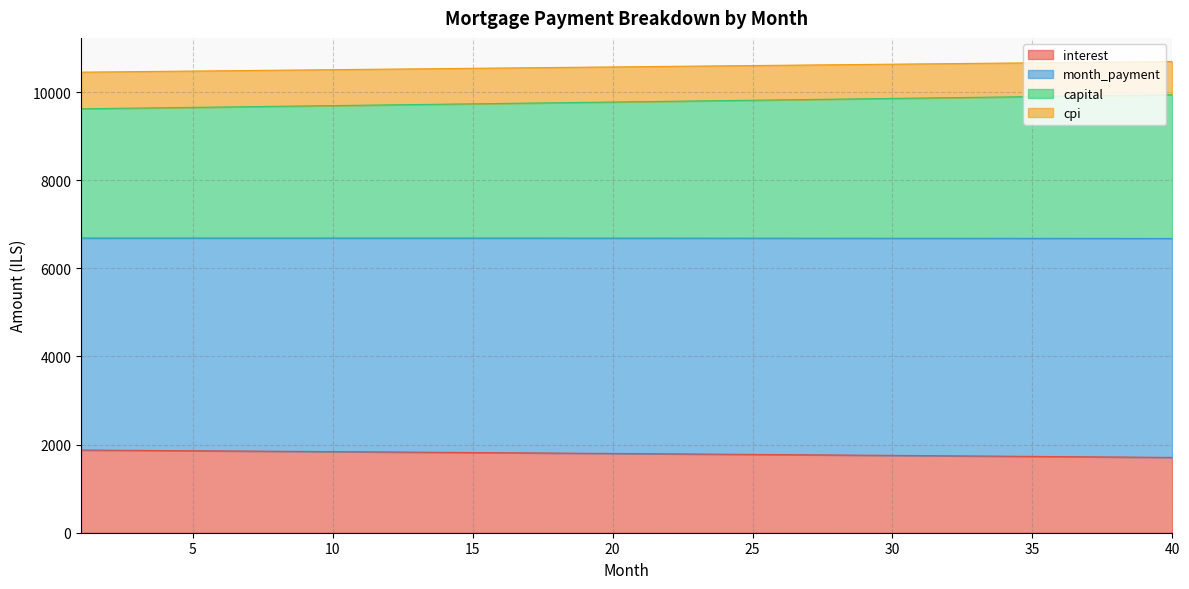

What is the maximum value for interest?

1876.6